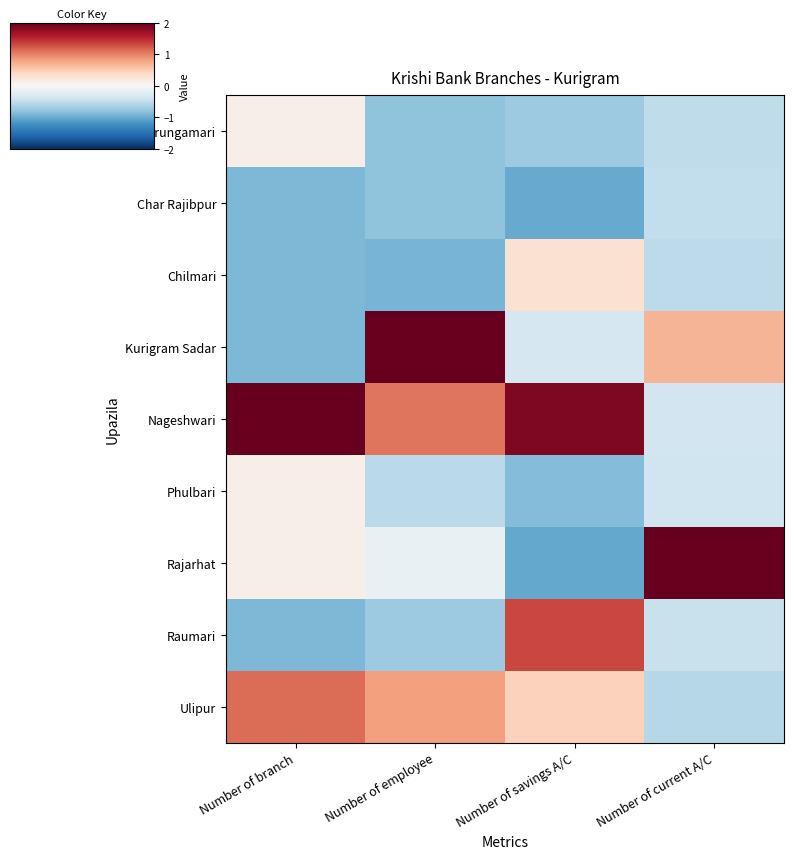

Reading left to right, transcribe all the data shown in this chart.

Bhurungamari: Number of branch=0.1	Number of employee=-0.8	Number of savings A/C=-0.7	Number of current A/C=-0.5
Char Rajibpur: Number of branch=-0.9	Number of employee=-0.8	Number of savings A/C=-1.0	Number of current A/C=-0.5
Chilmari: Number of branch=-0.9	Number of employee=-0.9	Number of savings A/C=0.3	Number of current A/C=-0.5
Kurigram Sadar: Number of branch=-0.9	Number of employee=2.0	Number of savings A/C=-0.3	Number of current A/C=0.7
Nageshwari: Number of branch=2.1	Number of employee=1.1	Number of savings A/C=1.9	Number of current A/C=-0.4
Phulbari: Number of branch=0.1	Number of employee=-0.5	Number of savings A/C=-0.9	Number of current A/C=-0.4
Rajarhat: Number of branch=0.1	Number of employee=-0.2	Number of savings A/C=-1.0	Number of current A/C=2.6
Raumari: Number of branch=-0.9	Number of employee=-0.7	Number of savings A/C=1.3	Number of current A/C=-0.4
Ulipur: Number of branch=1.1	Number of employee=0.8	Number of savings A/C=0.5	Number of current A/C=-0.6